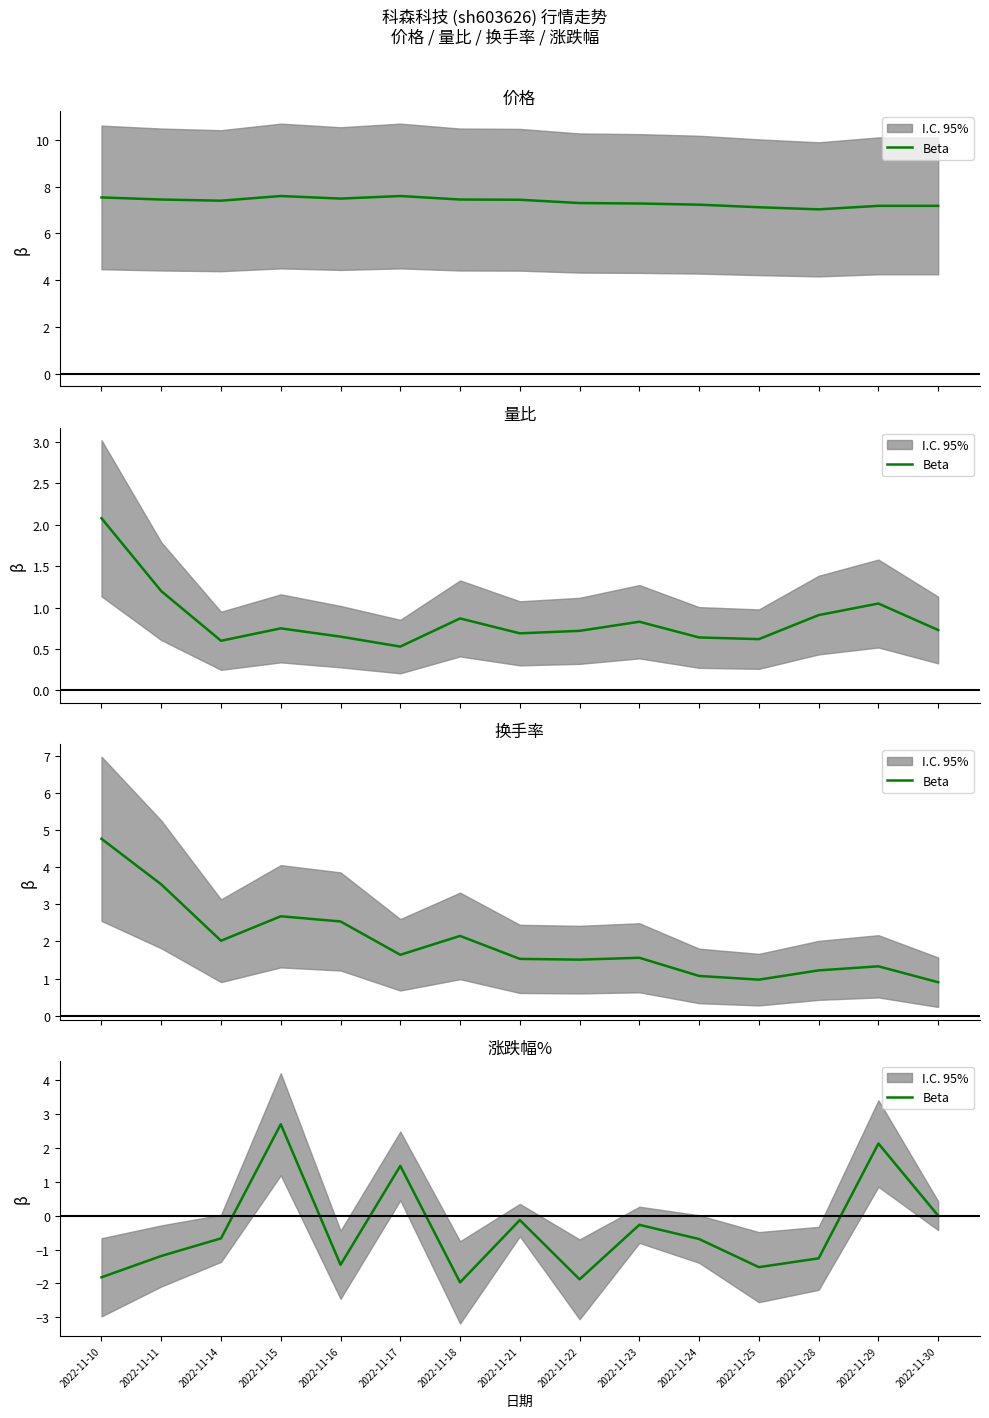

At which category does the chart reach its peak across all series?

2022-11-15